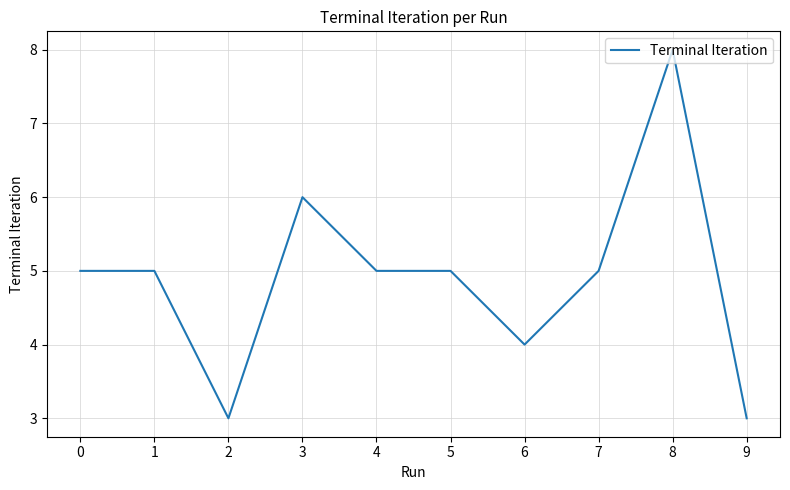

What is the smallest value displayed?

3